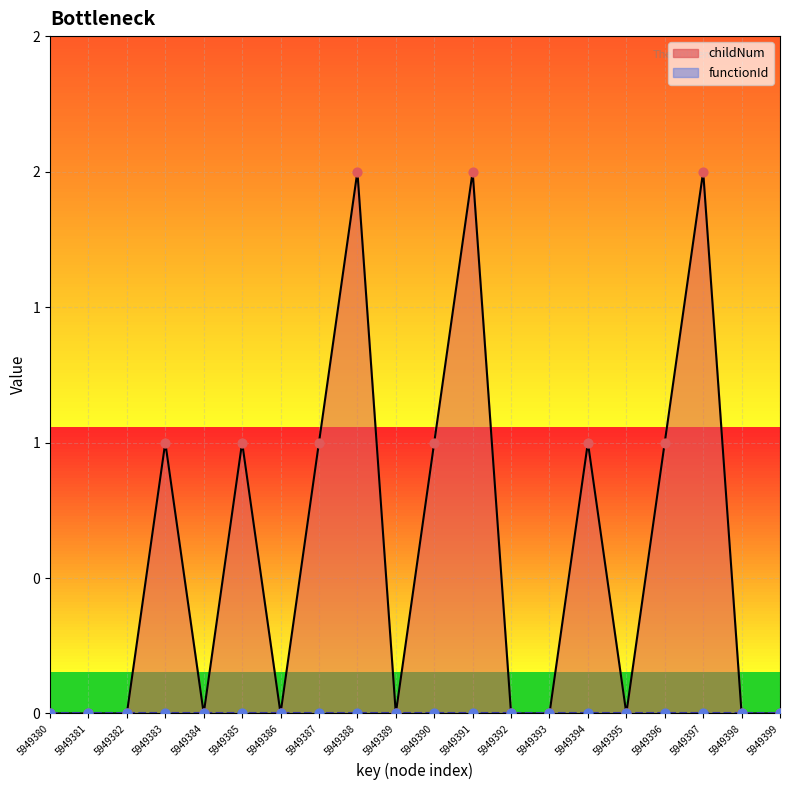

Which series contains the lowest Y value?

childNum_pts